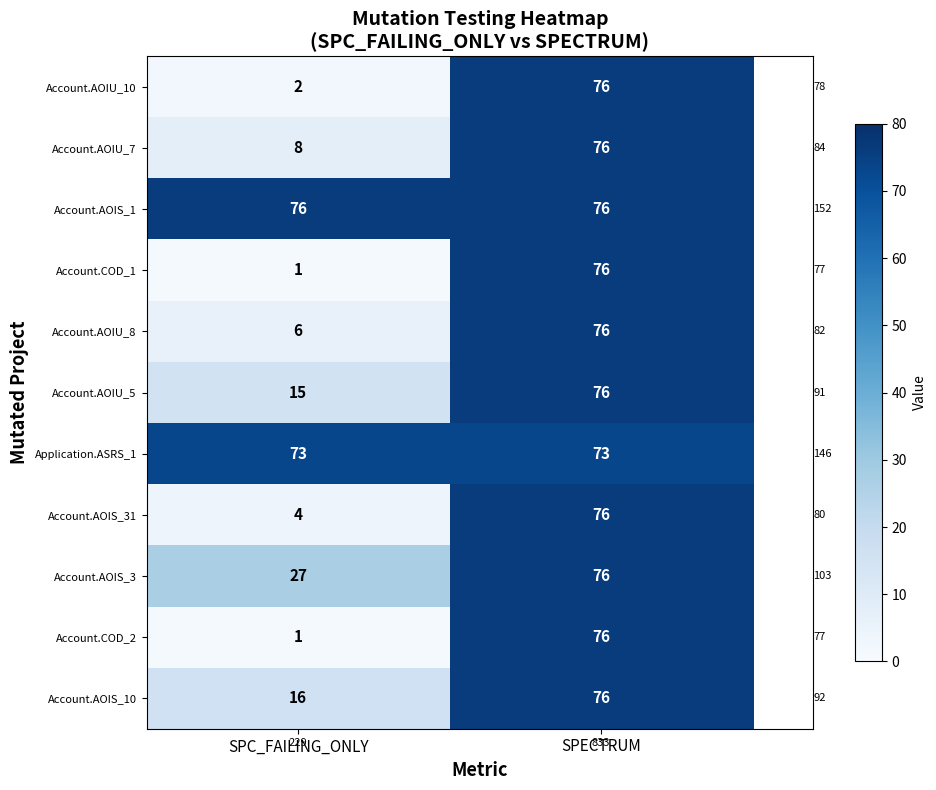

What is the difference between the highest and lowest values at SPECTRUM?

3